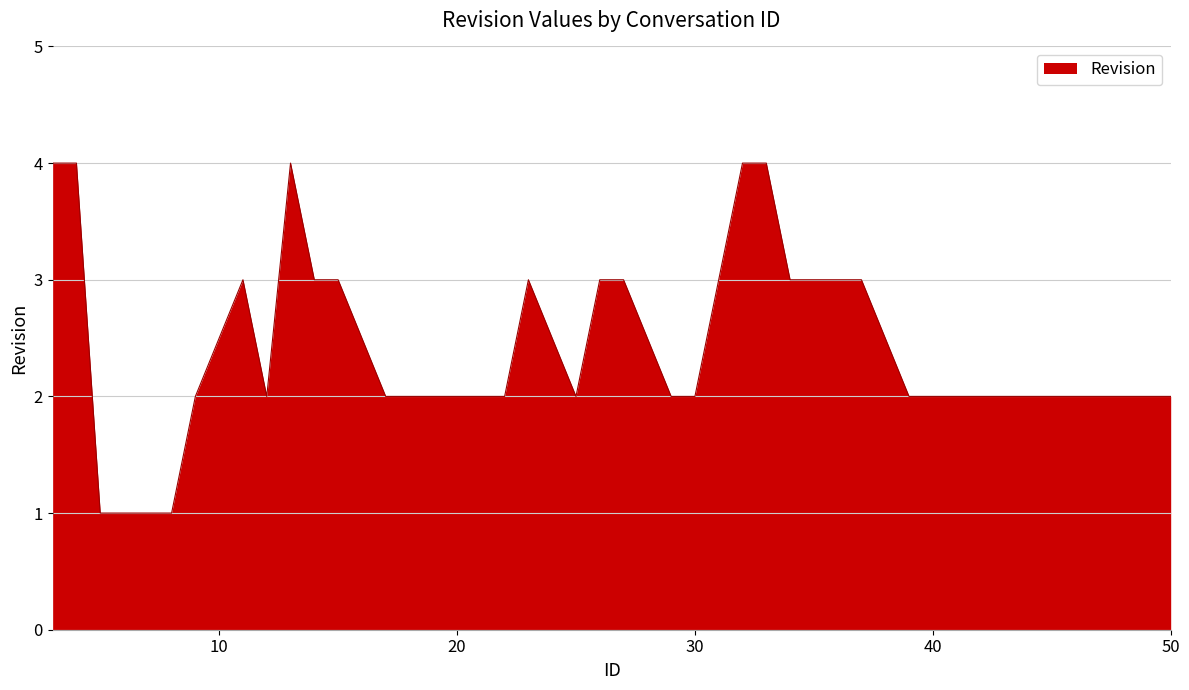

What is the average value?

2